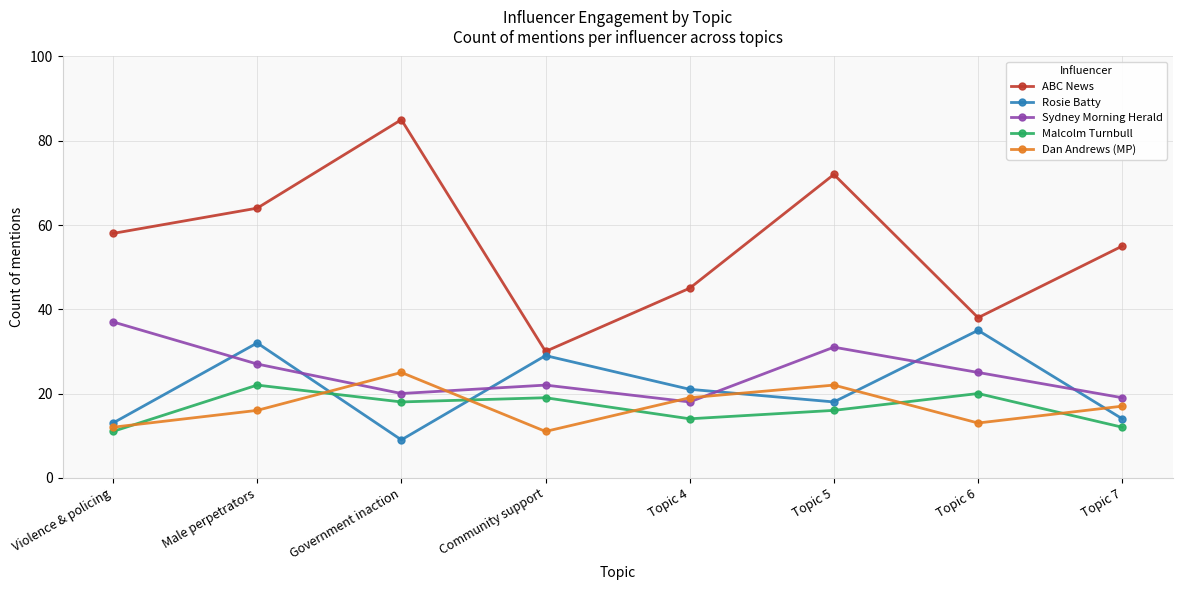

Reading left to right, extract all data points from this chart.

ABC News: Violence & policing=58	Male perpetrators=64	Government inaction=85	Community support=30	Topic 4=45	Topic 5=72	Topic 6=38	Topic 7=55
Rosie Batty: Violence & policing=13	Male perpetrators=32	Government inaction=9	Community support=29	Topic 4=21	Topic 5=18	Topic 6=35	Topic 7=14
Sydney Morning Herald: Violence & policing=37	Male perpetrators=27	Government inaction=20	Community support=22	Topic 4=18	Topic 5=31	Topic 6=25	Topic 7=19
Malcolm Turnbull: Violence & policing=11	Male perpetrators=22	Government inaction=18	Community support=19	Topic 4=14	Topic 5=16	Topic 6=20	Topic 7=12
Dan Andrews (MP): Violence & policing=12	Male perpetrators=16	Government inaction=25	Community support=11	Topic 4=19	Topic 5=22	Topic 6=13	Topic 7=17